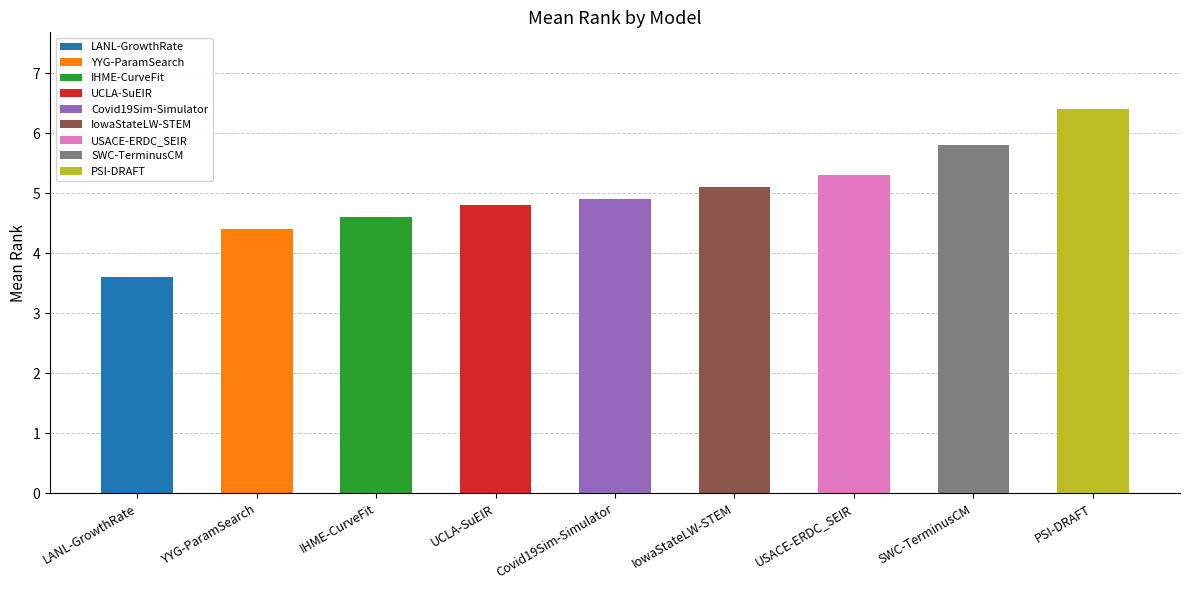

List the labels in order of value, smallest first.

LANL-GrowthRate, YYG-ParamSearch, IHME-CurveFit, UCLA-SuEIR, Covid19Sim-Simulator, IowaStateLW-STEM, USACE-ERDC_SEIR, SWC-TerminusCM, PSI-DRAFT